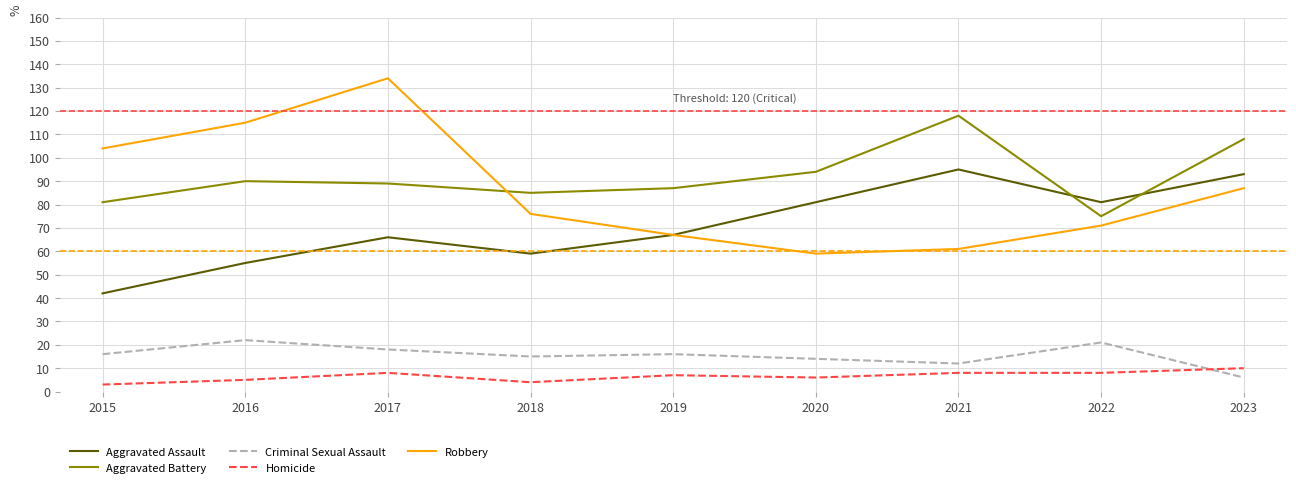

What is the total value across all series at 2023?

304